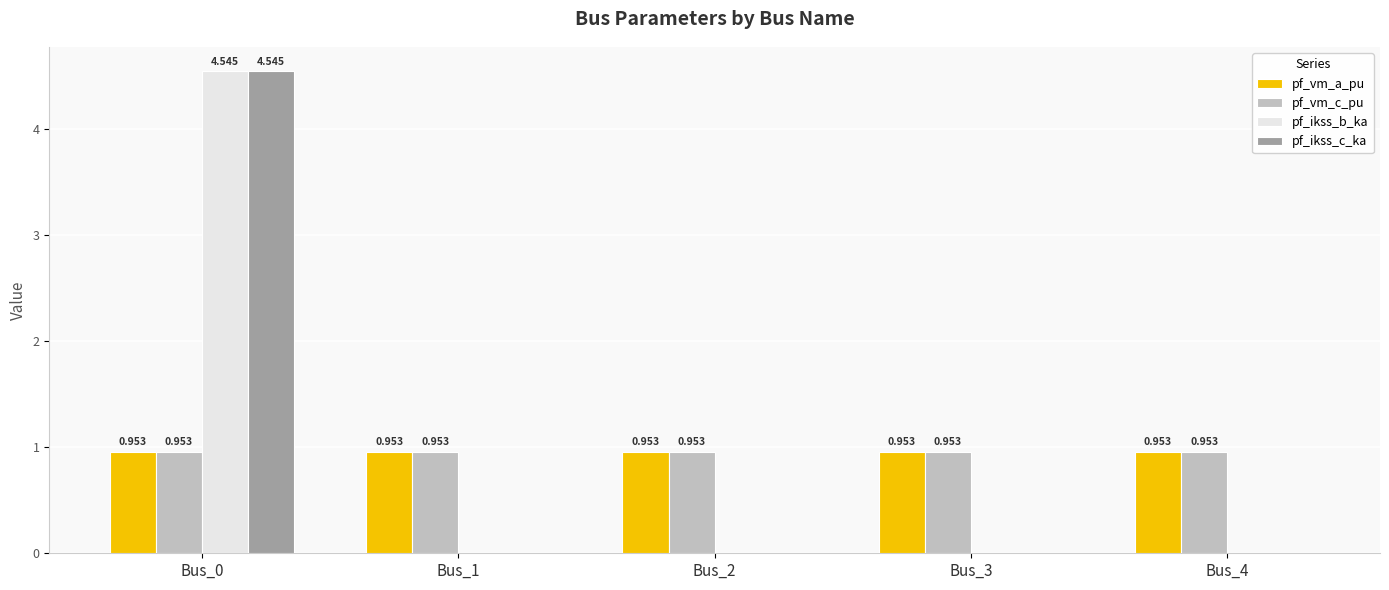

What is the total value across all series at Bus_2?

1.9